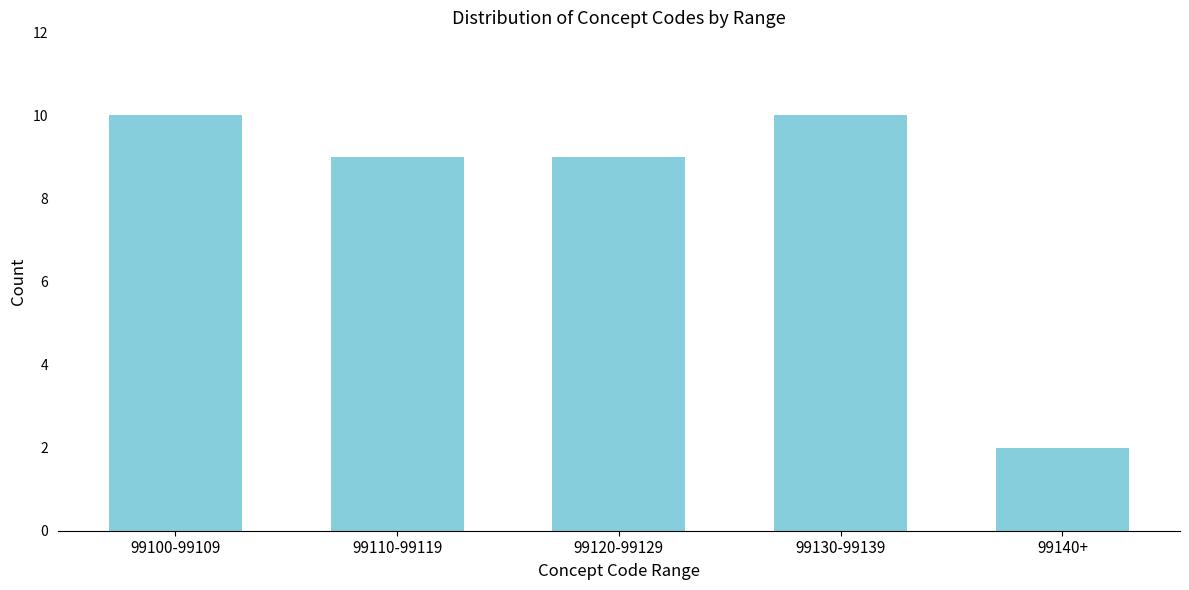

Reading left to right, list all the values displayed in this chart.

10	9	9	10	2